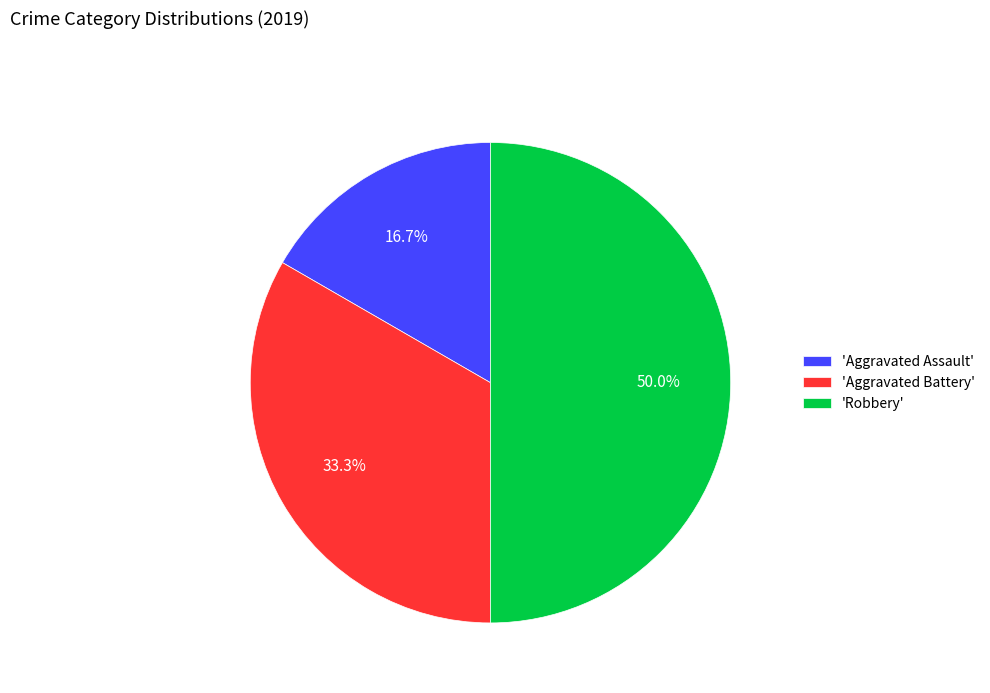

Approximately how many times larger is the value at 'Aggravated Battery' compared to 'Robbery'?

0.7